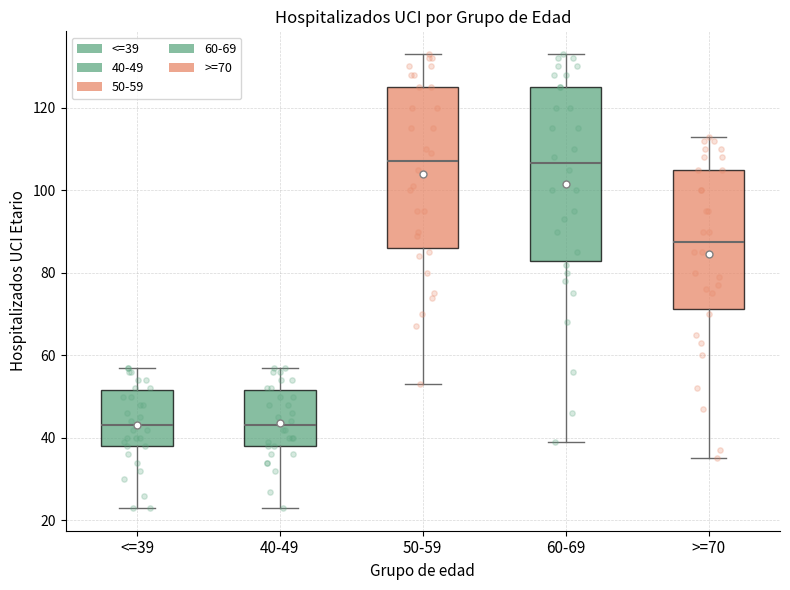

Reading left to right, read every box against the y-axis: the position of its median line, the range the box covers, and the ends of its whiskers. The values are not printed on the chart, so give them approximately, as read against the axis.

<=39: median 44, box 38 to 52, whiskers 24 to 58
40-49: median 44, box 38 to 52, whiskers 24 to 58
50-59: median 108, box 86 to 126, whiskers 54 to 134
60-69: median 106, box 82 to 126, whiskers 40 to 134
>=70: median 88, box 72 to 106, whiskers 36 to 114